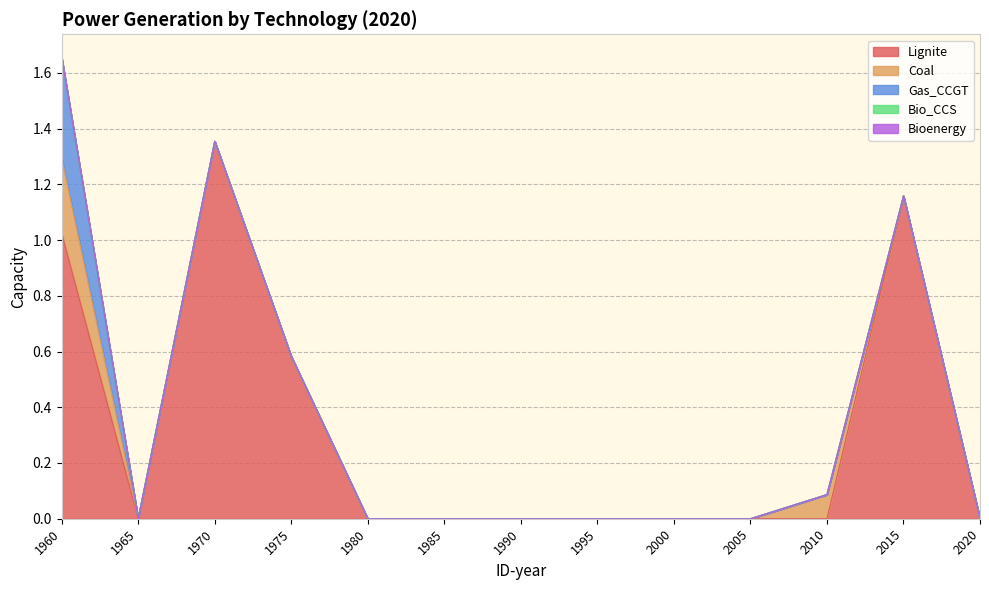

The Bio_CCS series shows 0.0 at 1980. True or false?

True